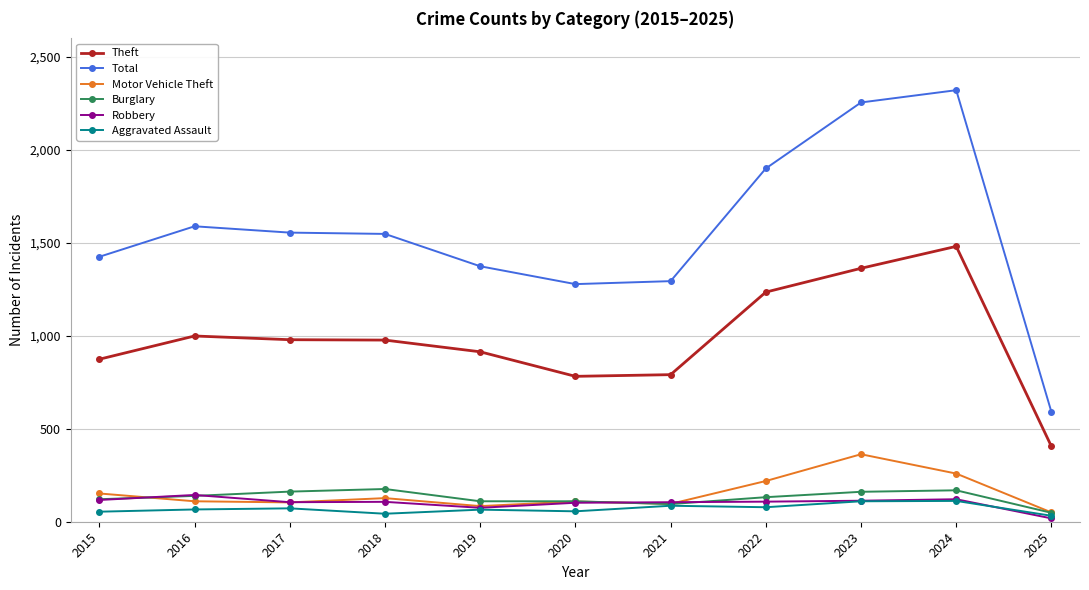

What is the difference between the Robbery values at 2016 and 2021?

39